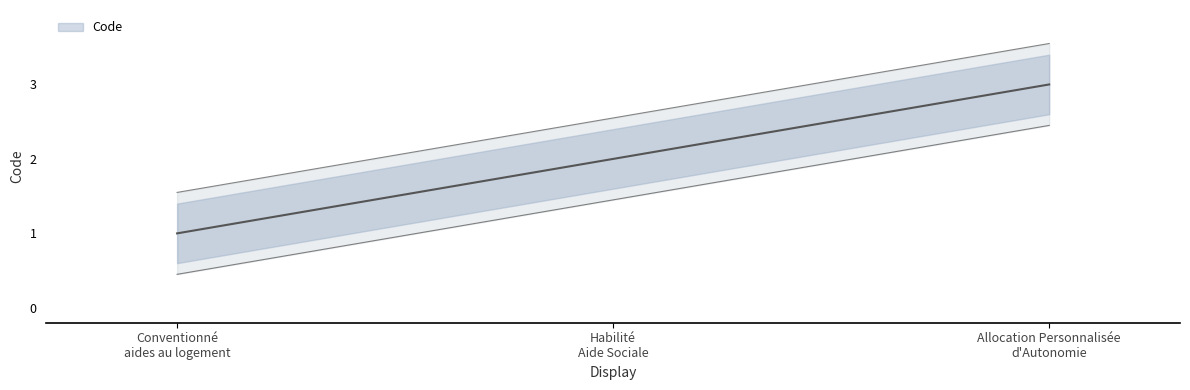

List the labels in order of value, smallest first.

Conventionné aides au logement, Habilité Aide Sociale, Allocation Personnalisée d'Autonomie